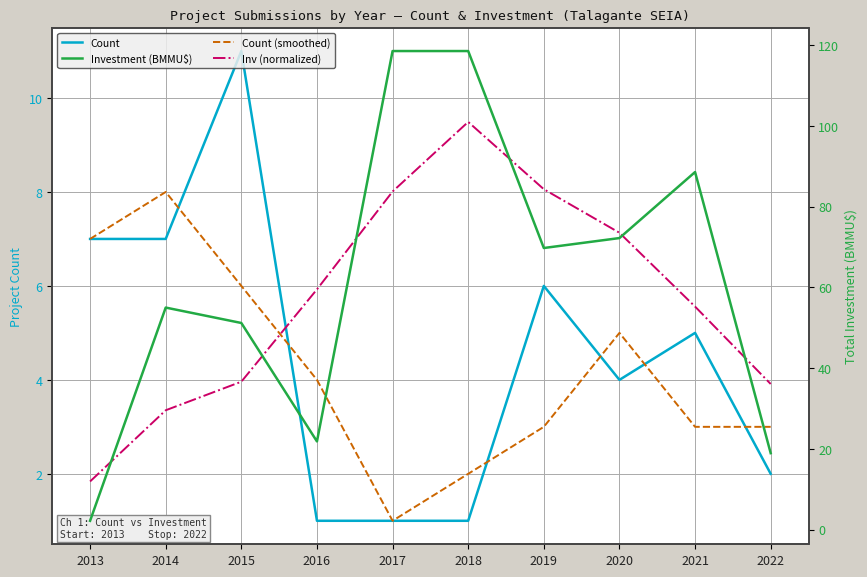

Which series has the largest range (max minus min)?

Investment (BMMU$)